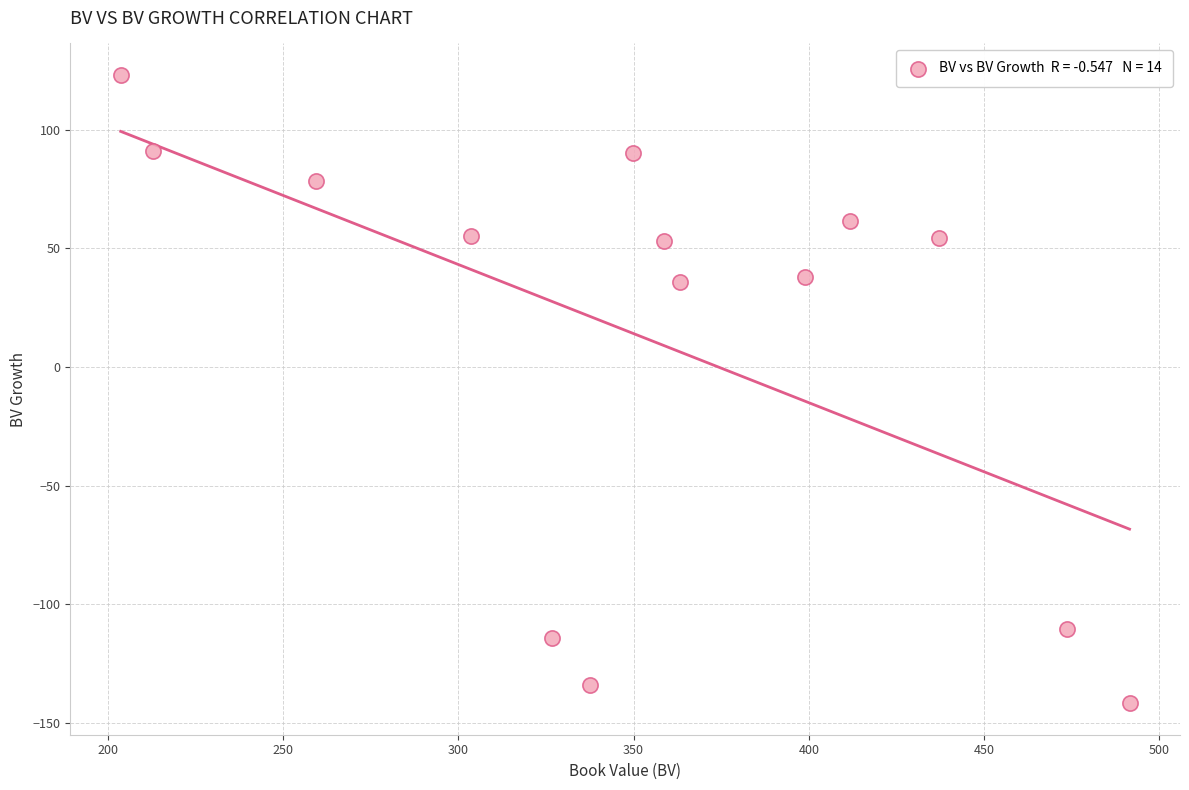

What is the range of X values (max minus min)?

287.9